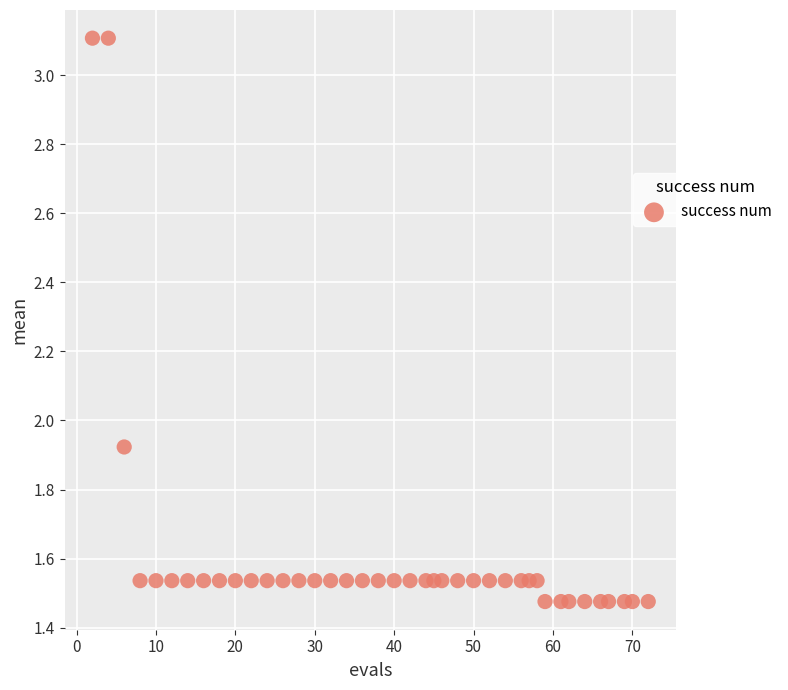

What is the range of X values (max minus min)?

70.0